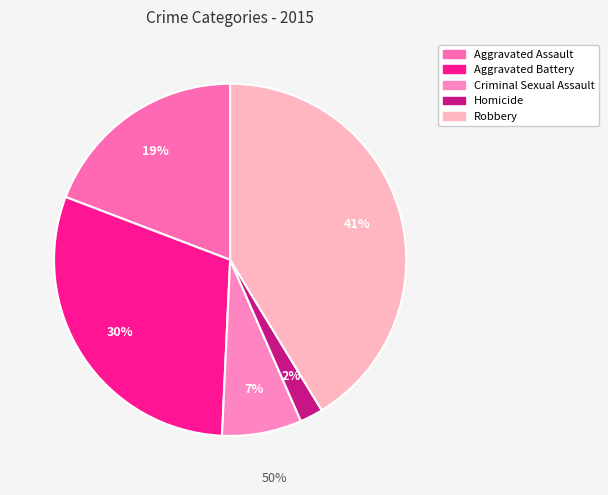

To the nearest percent, what percentage of the pie is Aggravated Battery?

30%